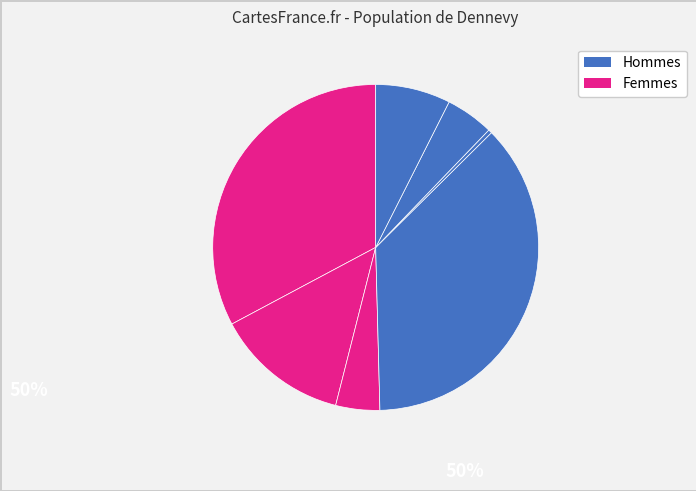

Is there any slice that represents more than half of the pie?

No